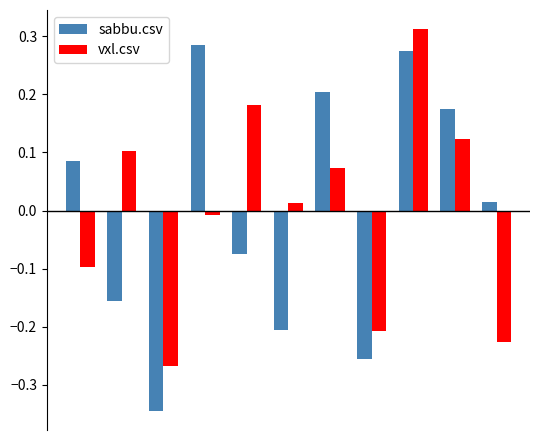

Which series has the largest range (max minus min)?

sabbu.csv